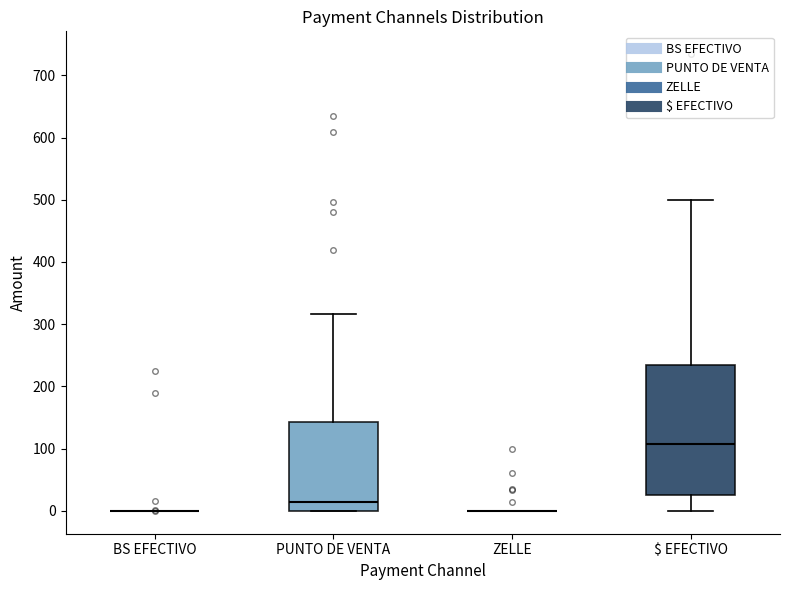

Comparing the boxes themselves (not the whiskers), which one is the tallest?

$ EFECTIVO